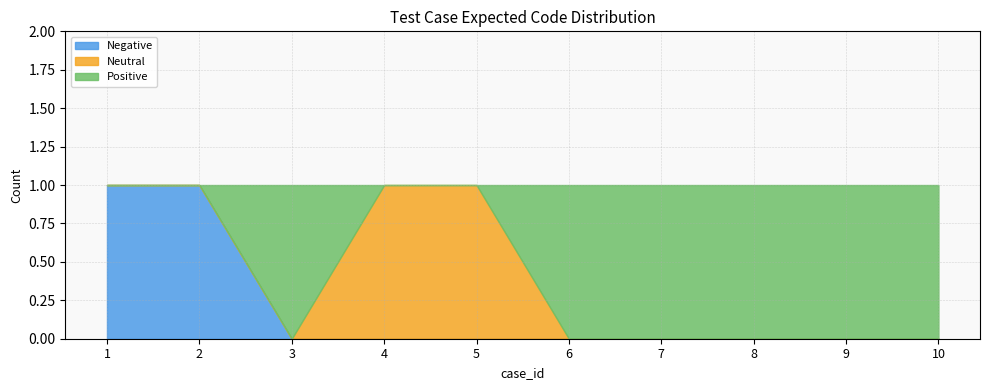

True or false: Negative has a value of 0 at 9.

True